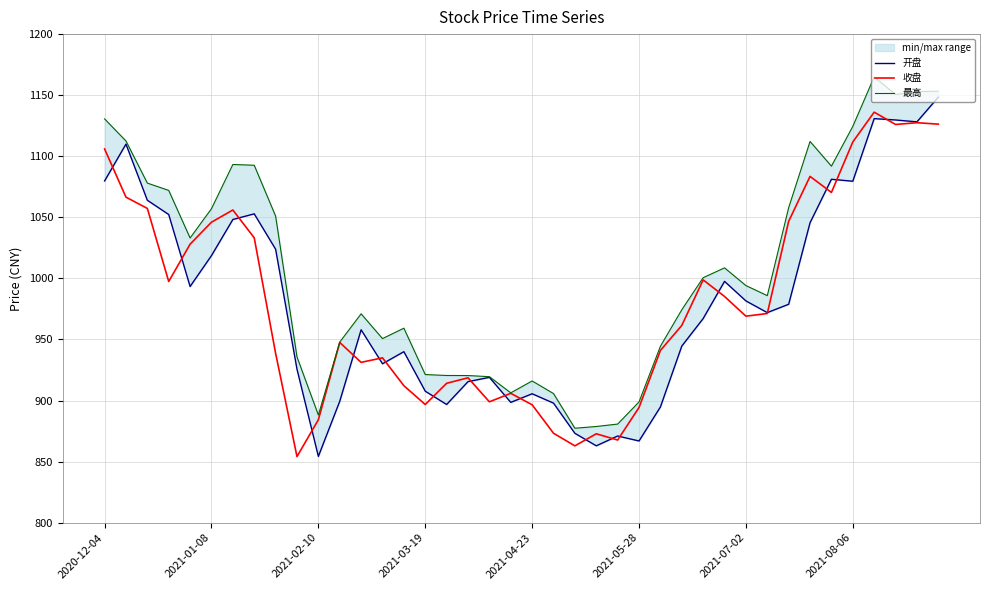

The 收盘 series shows 434.2 at 2021-05-28. True or false?

False